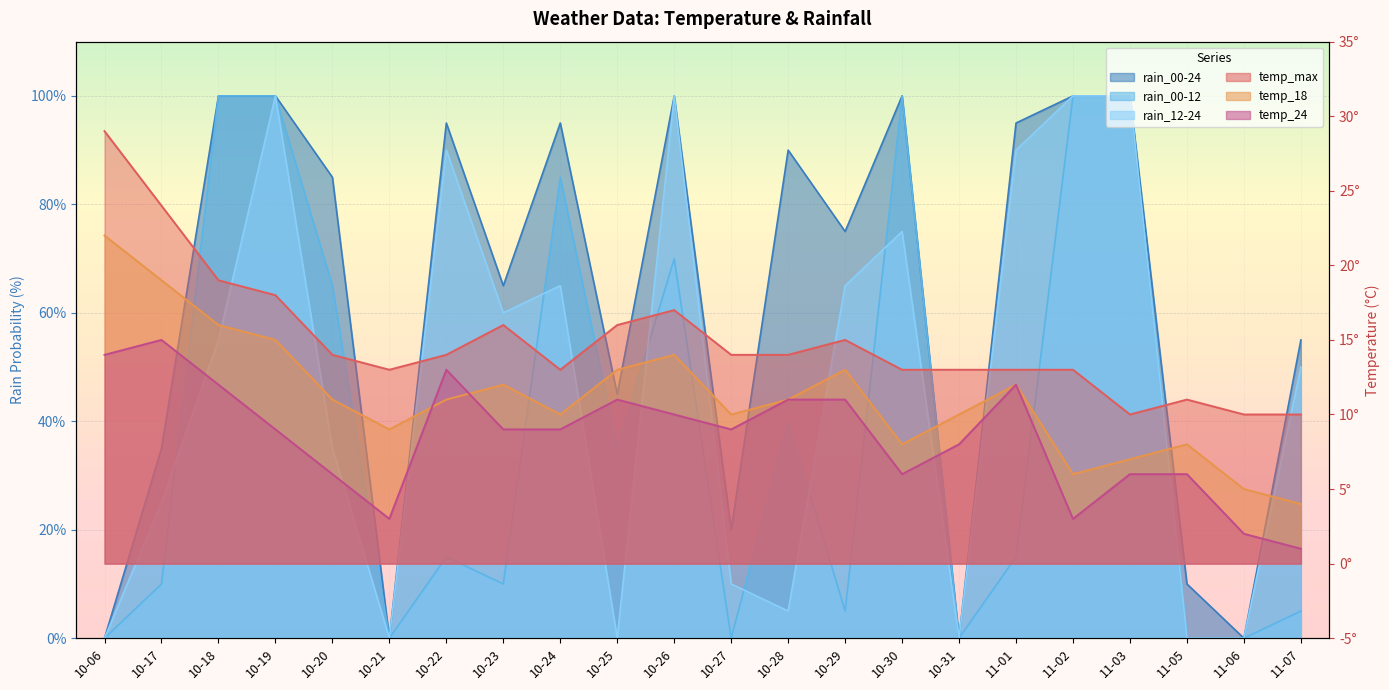

True or false: rain_00-12 and rain_00-24 cross at least once.

False